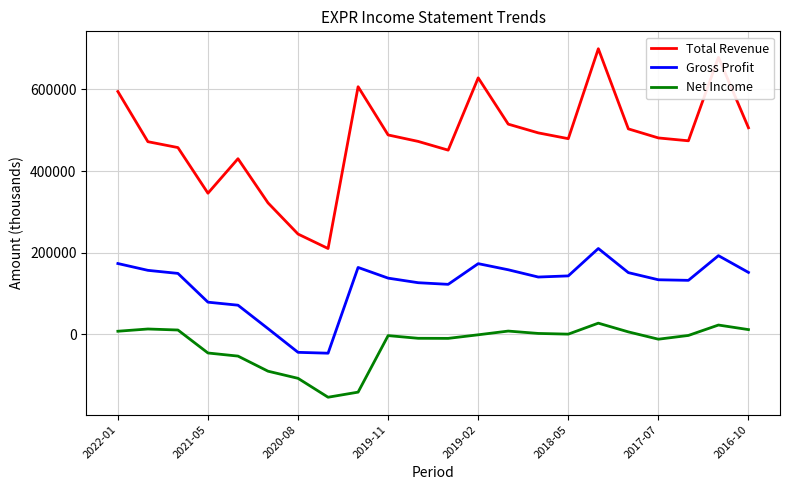

How many positive values does the Gross Profit series have?

20